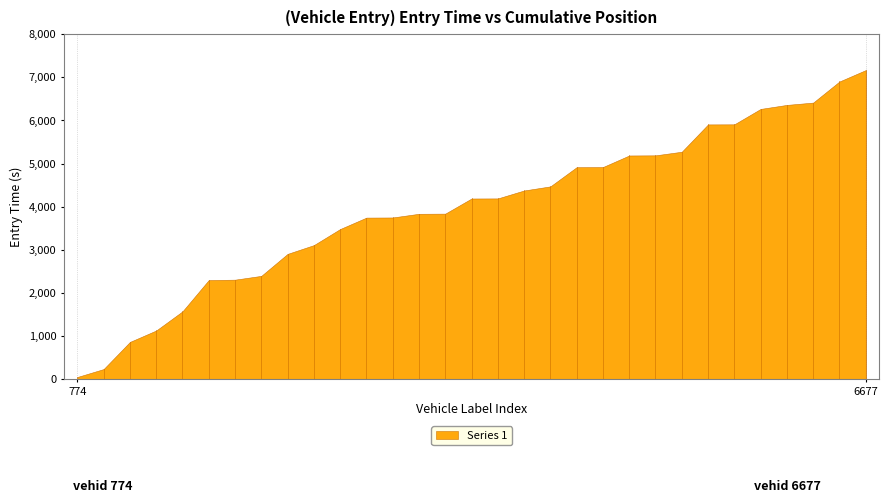

True or false: there are more than 2 points higher than both neighbors.

False